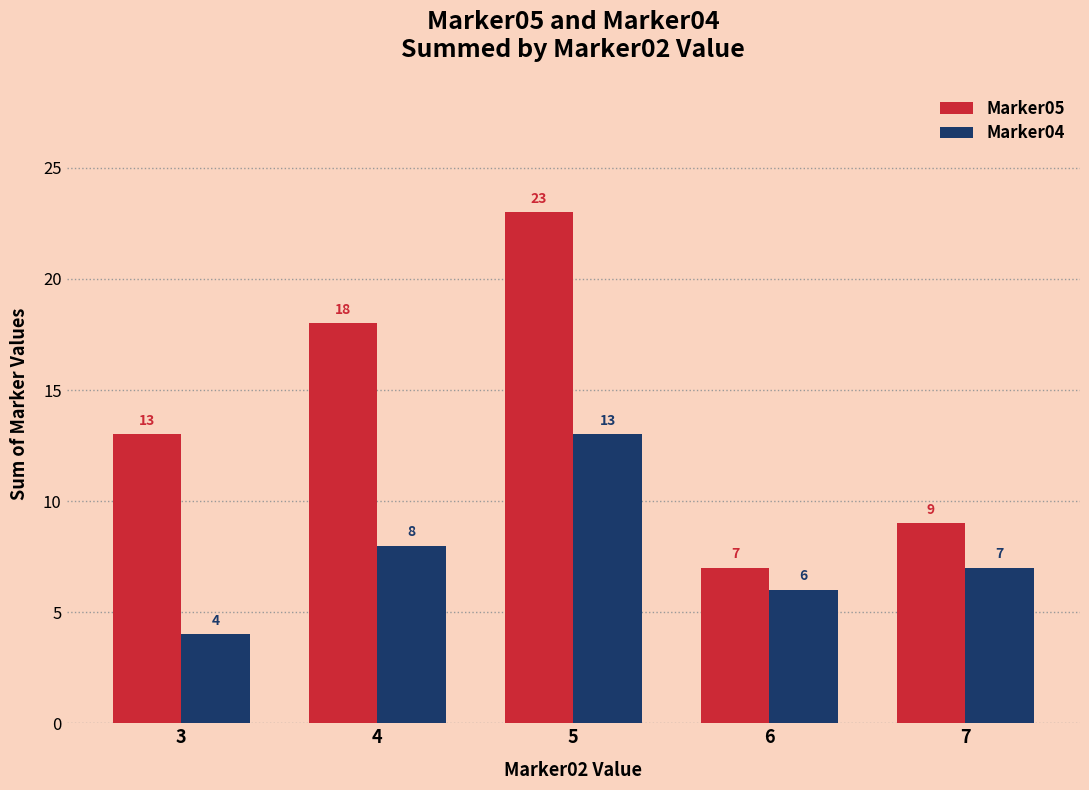

Count the Marker05 values in the range 9 to 18.

3